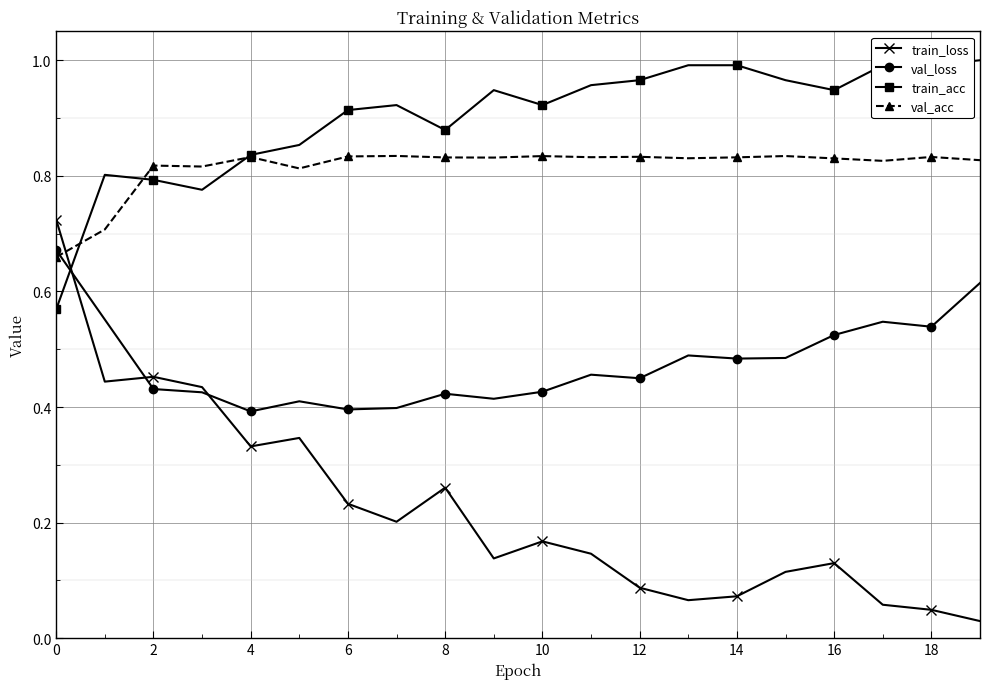

What are all the series names shown in the legend?

train_loss, val_loss, train_acc, val_acc